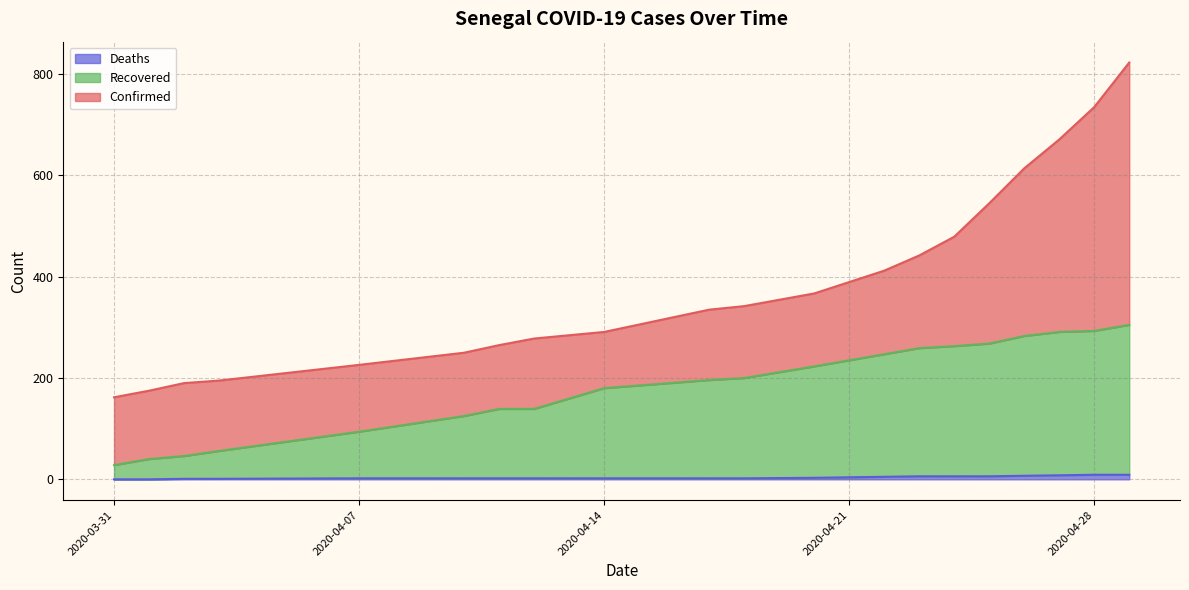

What is the sum of the Confirmed values at 2020-04-18 and 2020-04-23?

784